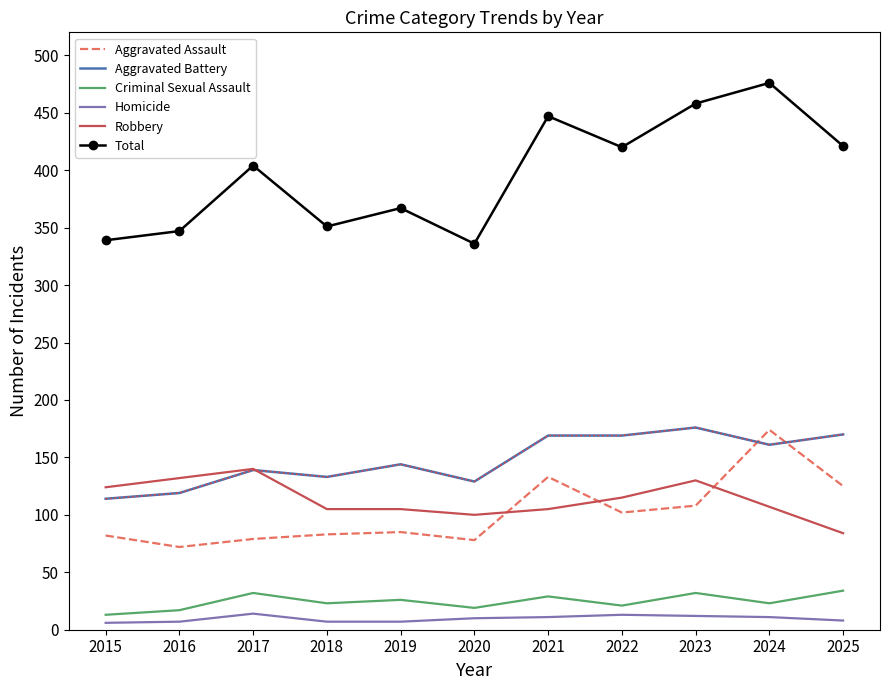

Reading left to right, transcribe all the data shown in this chart.

Aggravated Assault: 2015=82	2016=72	2017=79	2018=83	2019=85	2020=78	2021=133	2022=102	2023=108	2024=174	2025=125
Aggravated Battery: 2015=114	2016=119	2017=139	2018=133	2019=144	2020=129	2021=169	2022=169	2023=176	2024=161	2025=170
Criminal Sexual Assault: 2015=13	2016=17	2017=32	2018=23	2019=26	2020=19	2021=29	2022=21	2023=32	2024=23	2025=34
Homicide: 2015=6	2016=7	2017=14	2018=7	2019=7	2020=10	2021=11	2022=13	2023=12	2024=11	2025=8
Robbery: 2015=124	2016=132	2017=140	2018=105	2019=105	2020=100	2021=105	2022=115	2023=130	2024=107	2025=84
Total: 2015=339	2016=347	2017=404	2018=351	2019=367	2020=336	2021=447	2022=420	2023=458	2024=476	2025=421